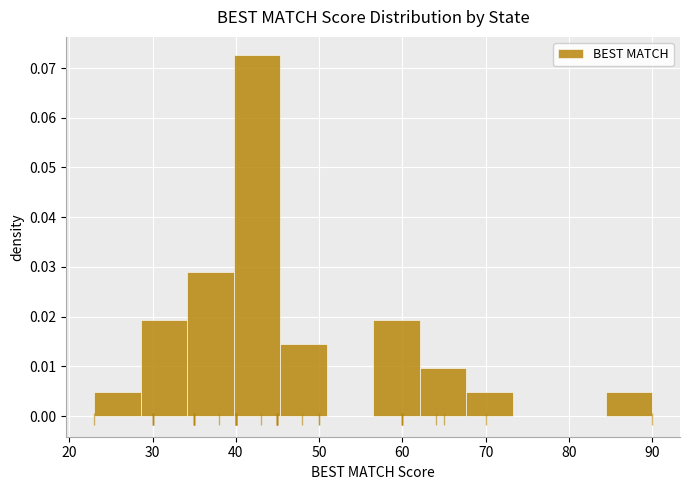

Over which range of the x-axis is the bar tallest?

40 to 45